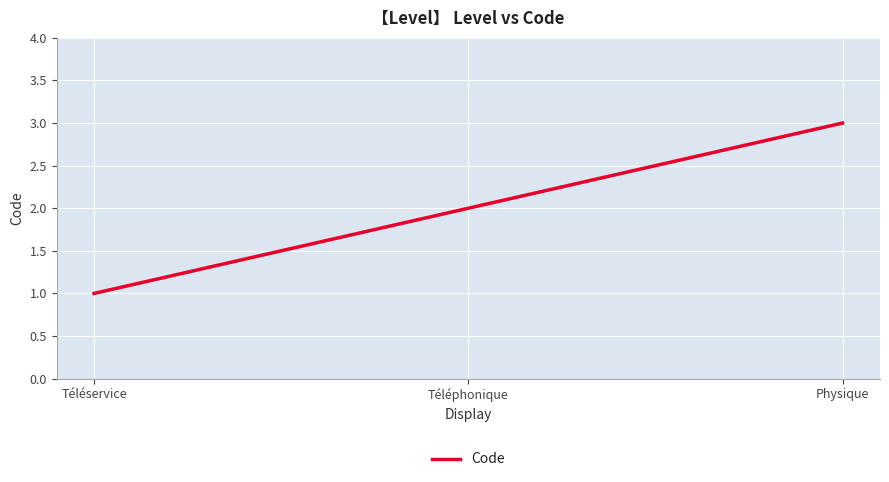

What is the sum of the values at Téléphonique and Téléservice?

3